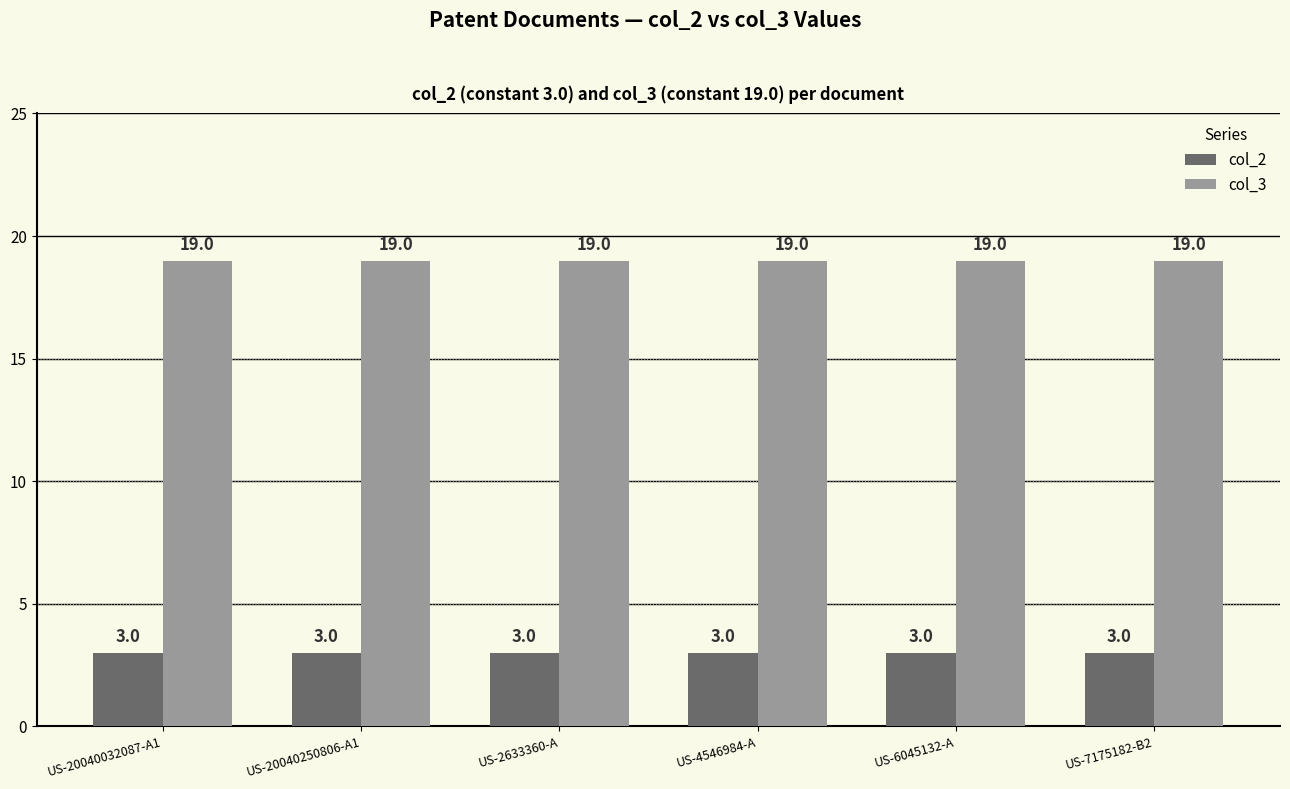

What is the value of the col_3 bar at the 6th from the left?

19